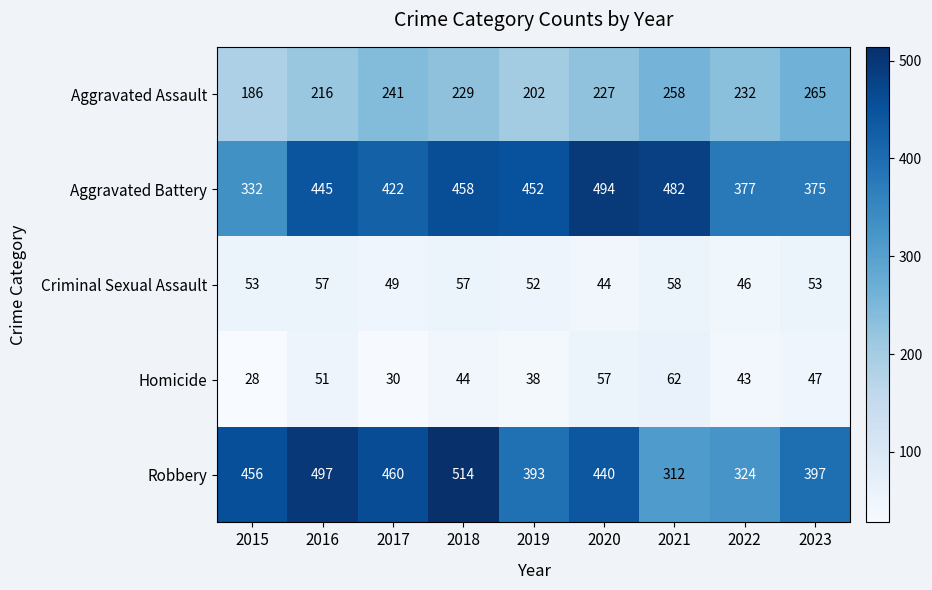

At which category does the chart reach its peak across all series?

2018